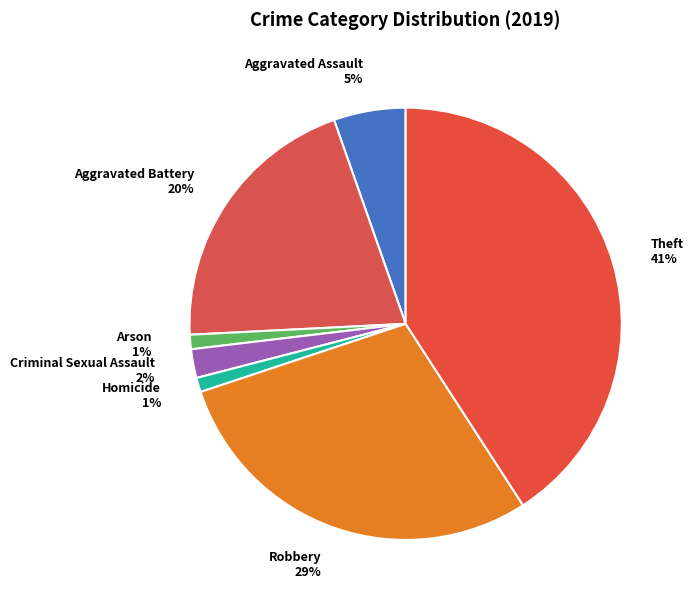

To the nearest percent, what is the average slice percentage?

14%